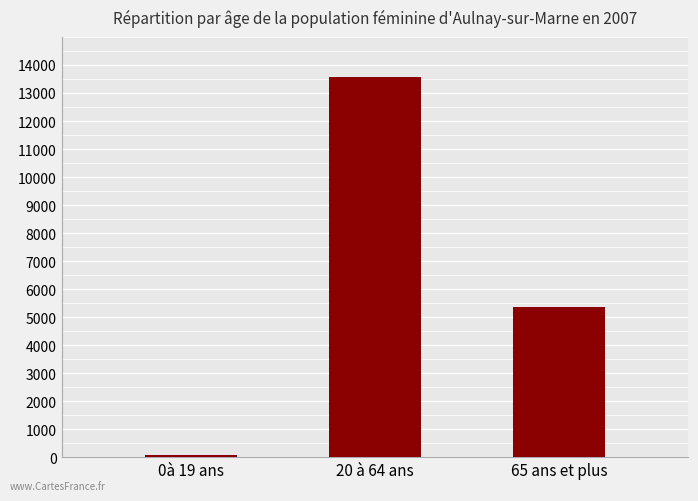

What is the change in value from 0à 19 ans to 20 à 64 ans?

+13509